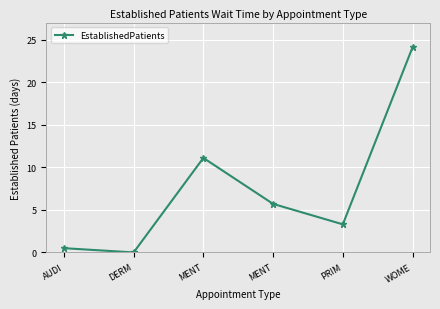

Where does the data first go above 5?

MENT